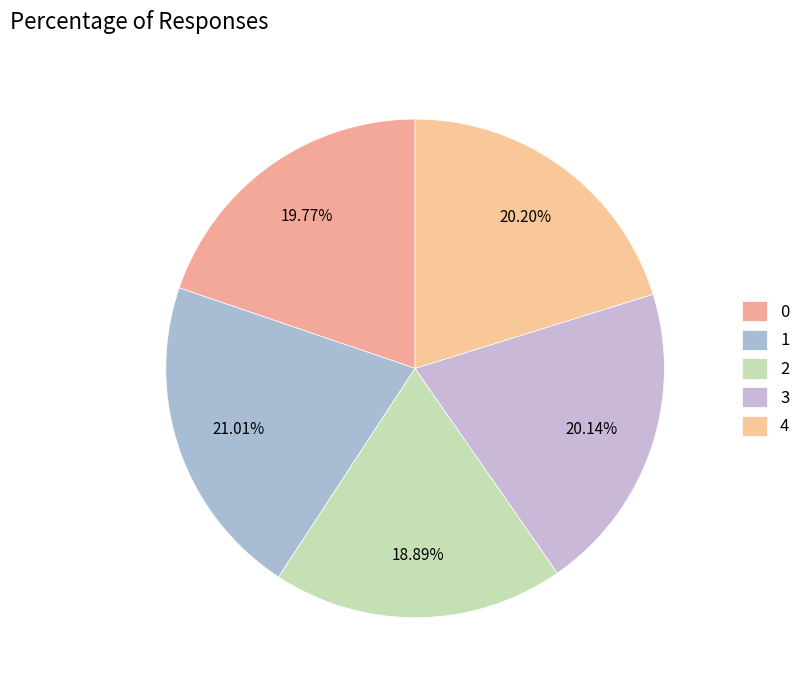

Rank the categories by value from lowest to highest.

2, 0, 3, 4, 1